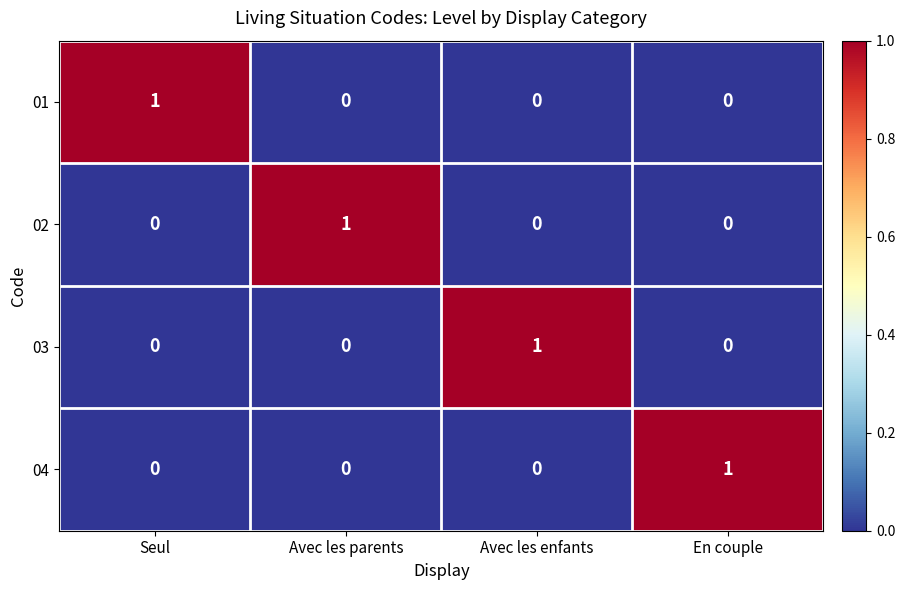

At how many categories does at least one series exceed 0?

4